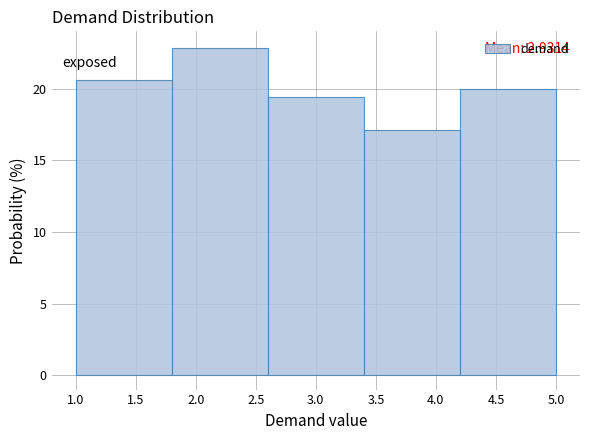

Which range on the x-axis has the tallest bar?

1.8 to 2.6